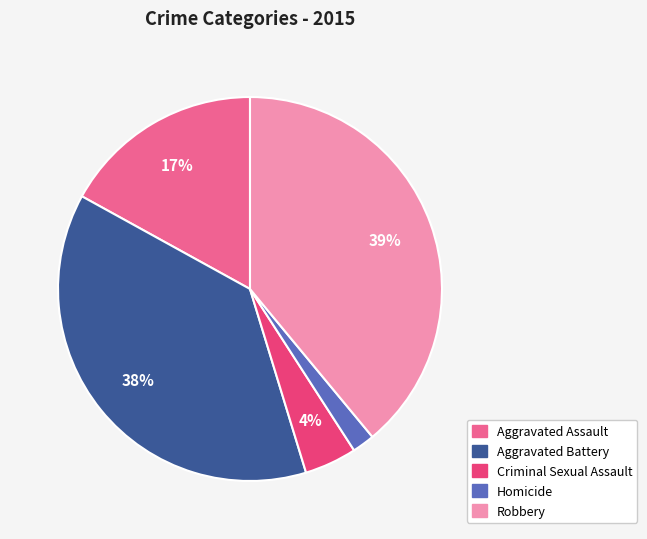

How many slices are in this pie chart?

5